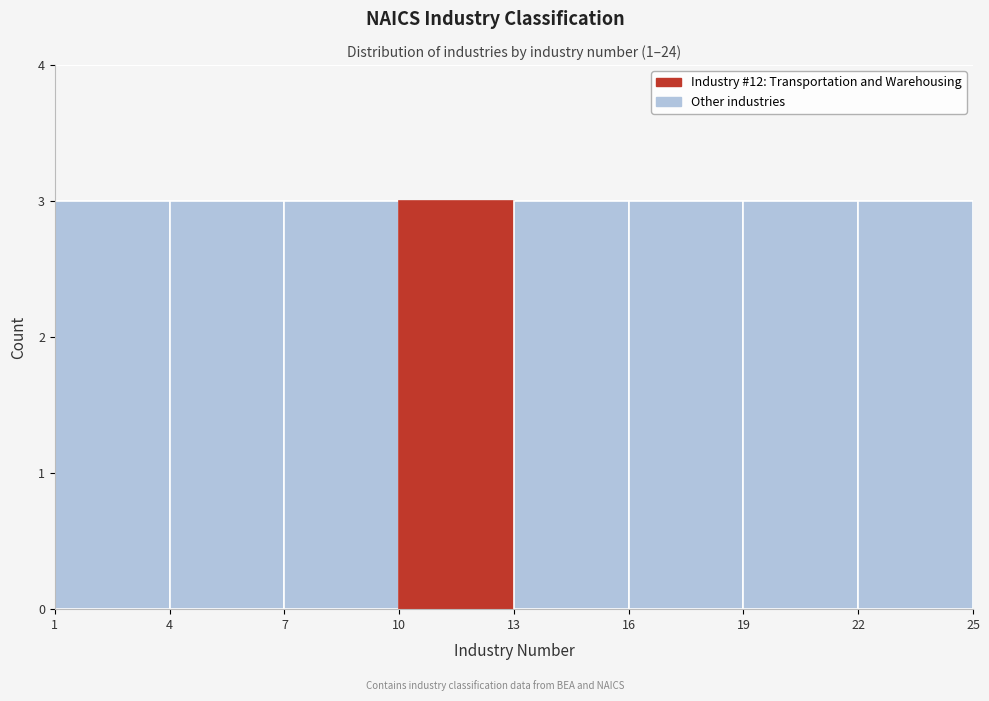

Reading left to right, list every bar in this chart as the range it spans on the x-axis followed by its height. The values are not printed on the chart, so give them approximately, as read against the axis.

1 to 4: 3
4 to 7: 3
7 to 10: 3
10 to 13: 3
13 to 16: 3
16 to 19: 3
19 to 22: 3
22 to 25: 3